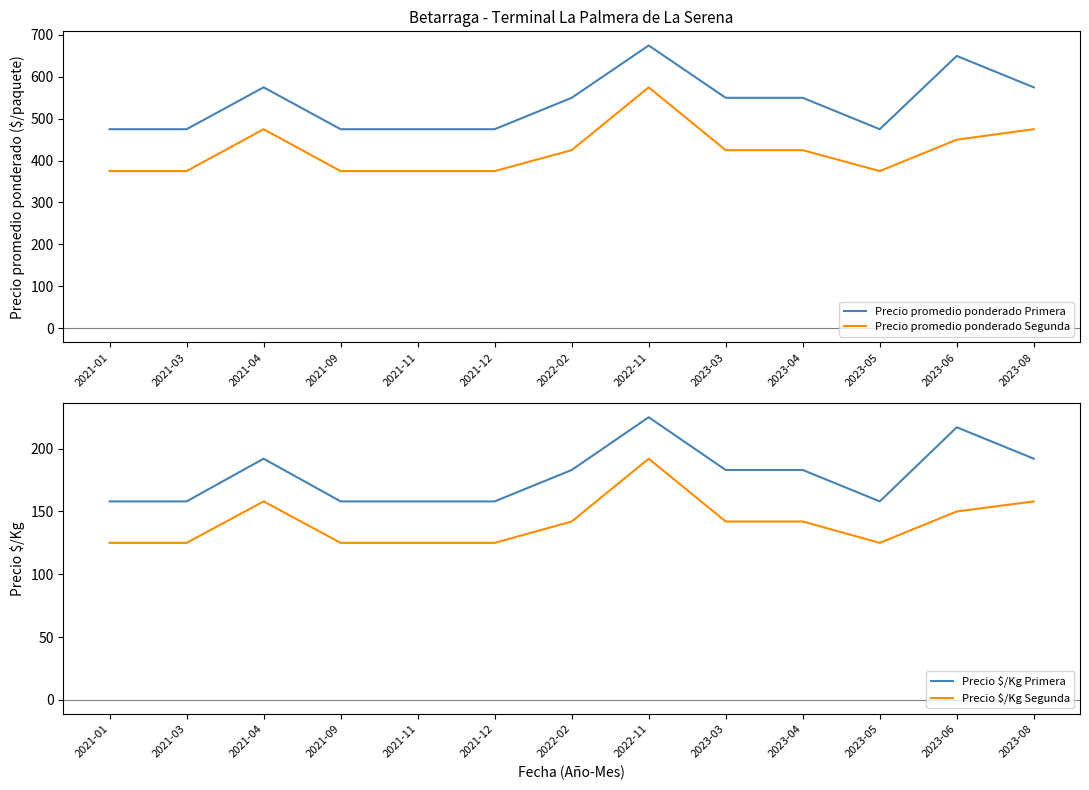

What is the label of the 13th point from the left?

2023-08